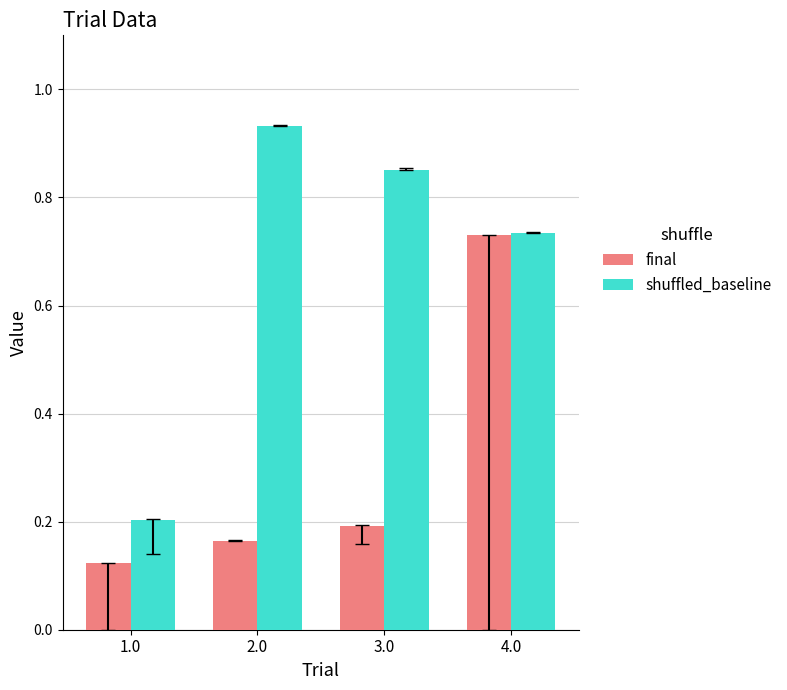

The value of shuffled_baseline at 1.0 is 0.1. True or false?

False